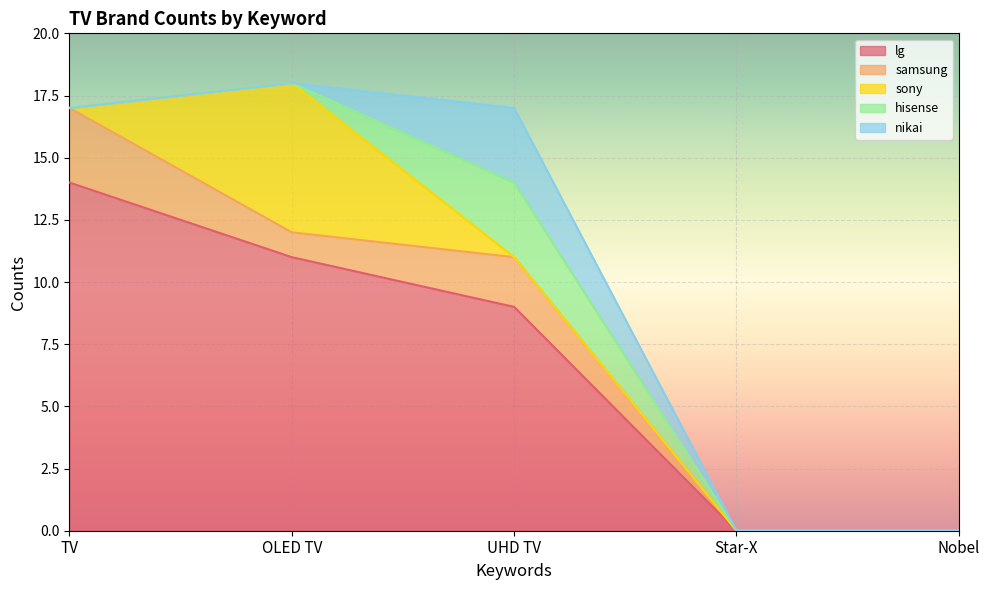

Does the chart display data point markers on the line(s)?

No